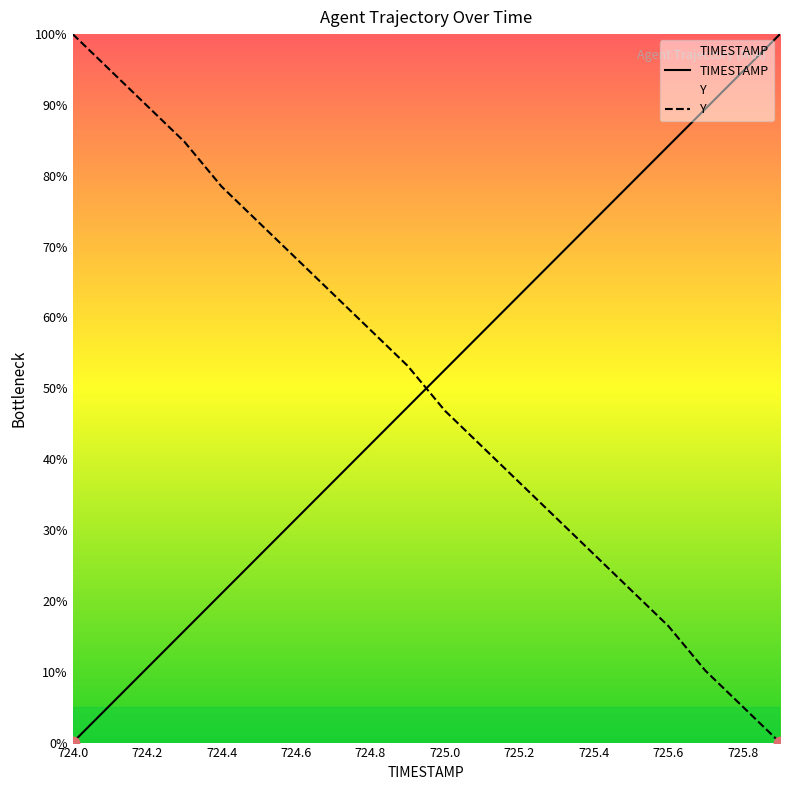

Is the value of Y at 724.5 greater than the value of TIMESTAMP at 725.4?

No